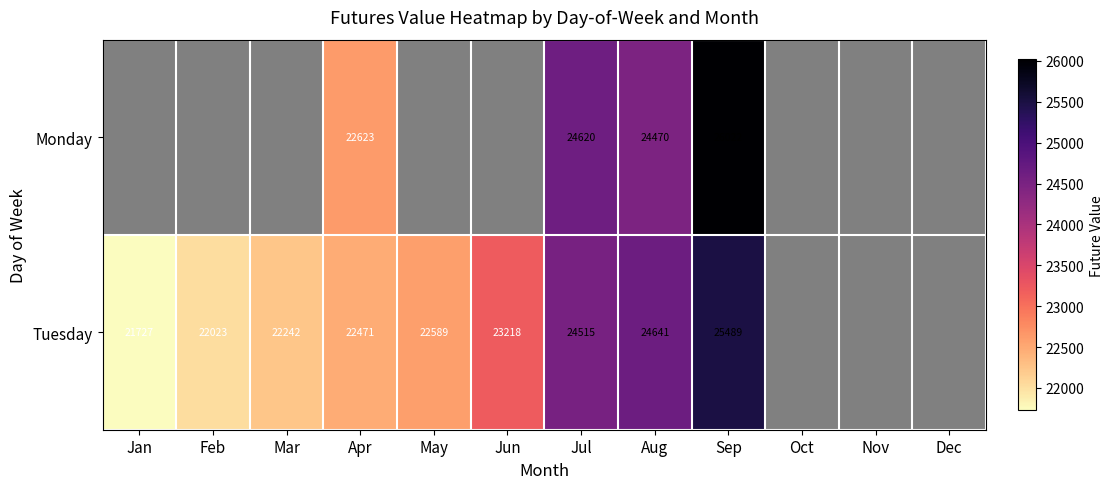

True or false: Tuesday has a value of 21727.3 at Jan.

True